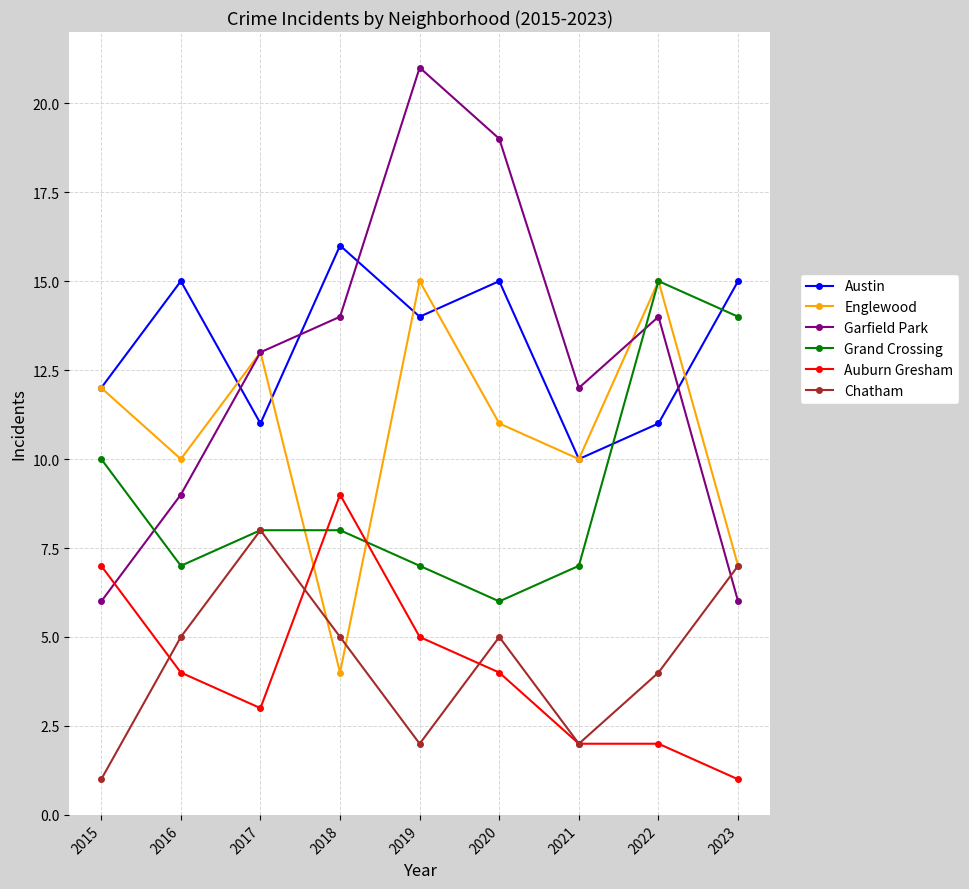

What is the average value of the Englewood series?

11